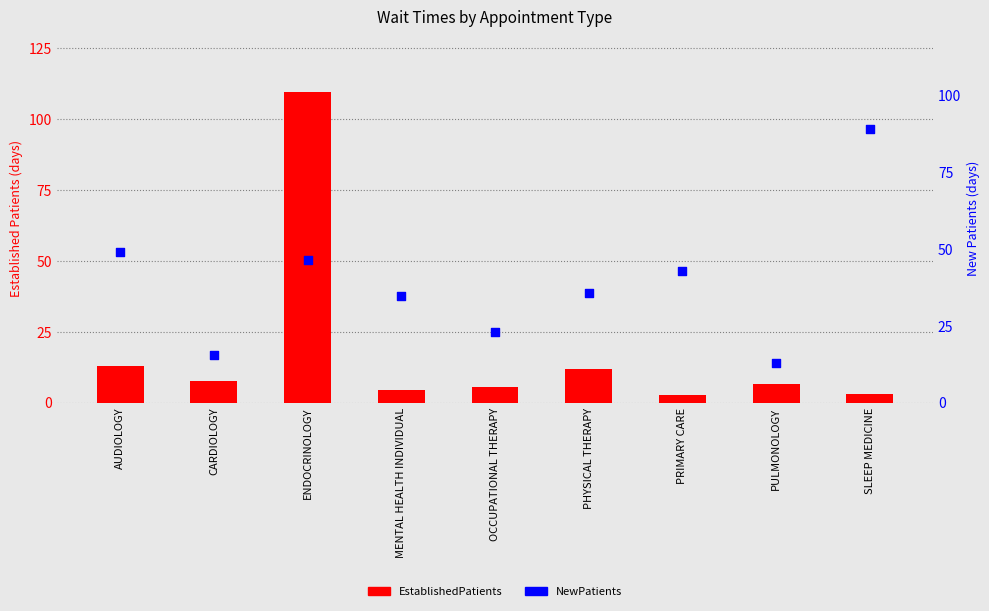

At how many categories does at least one series exceed 11?

9